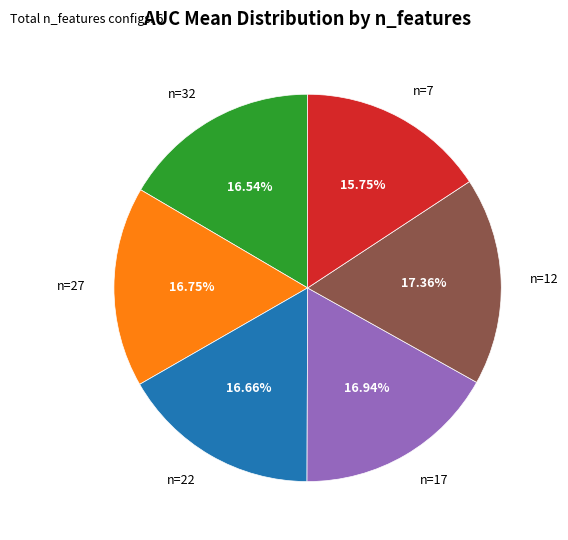

How many slices are in this pie chart?

6